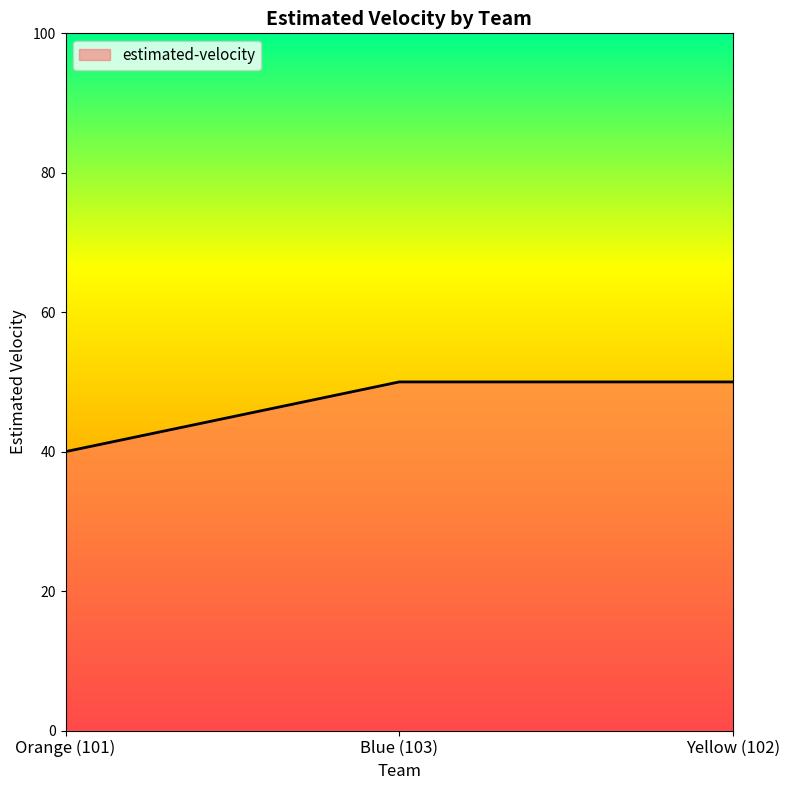

Reading left to right, what are all the values shown in this chart?

40	50	50